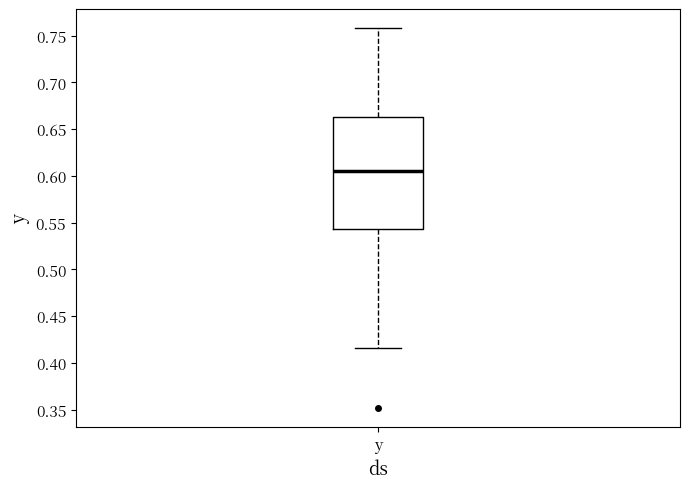

Where is the lower edge of the box for y on the y-axis? The values are not printed on the chart, so give them approximately, as read against the axis.

0.545